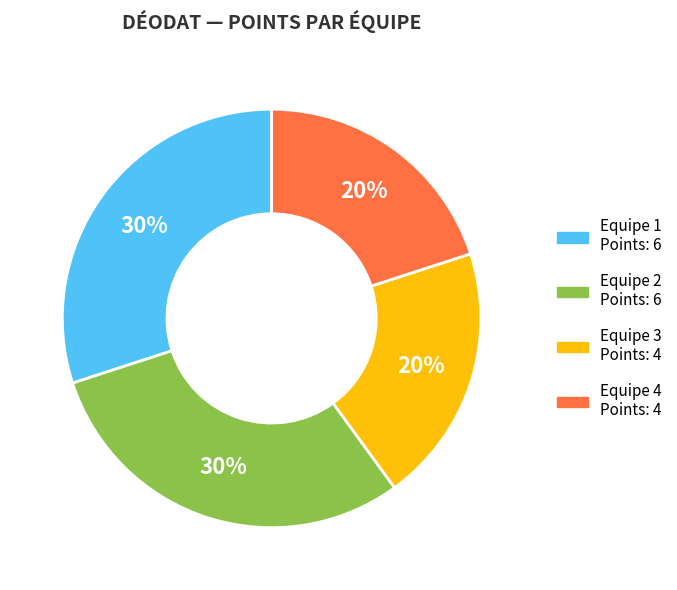

True or false: Equipe 4 accounts for 33% of the total.

False